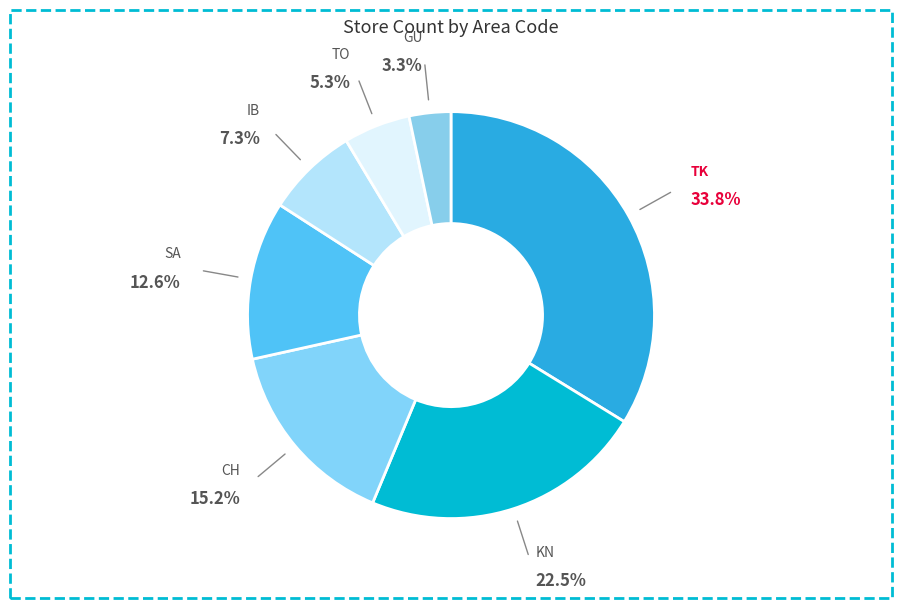

What is the smallest slice in the pie chart?

GU